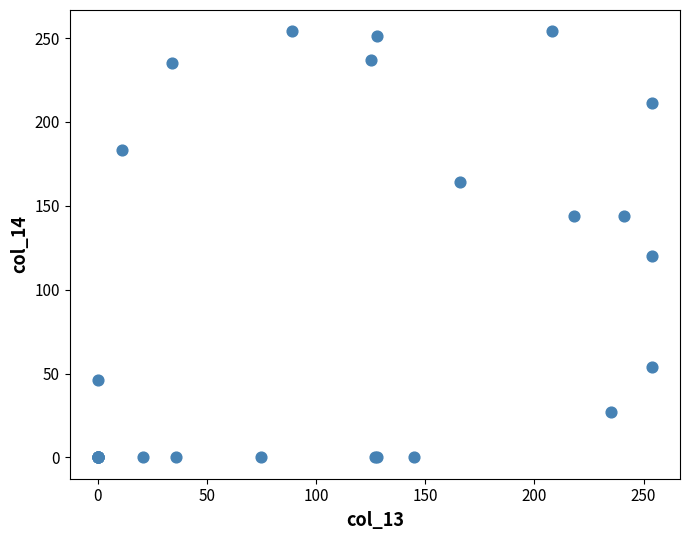

What Y value in the scatter plot is closest to 127?

120